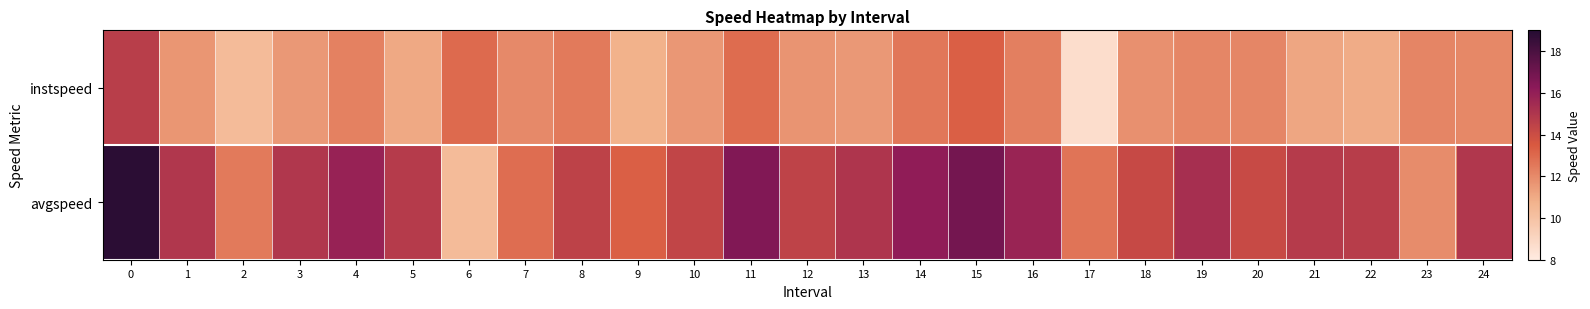

List the series in order of their peak value, lowest first.

instspeed, avgspeed